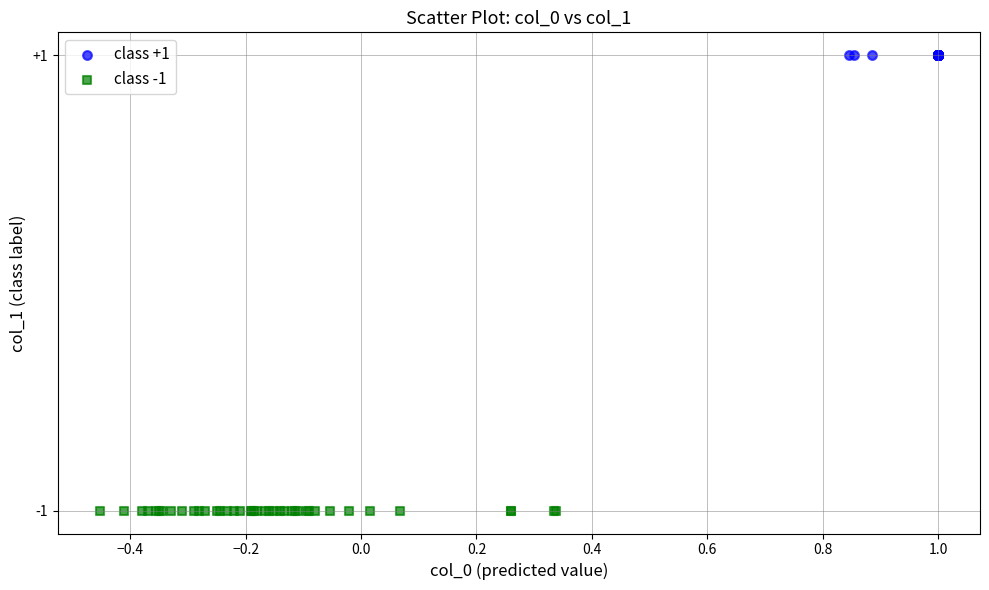

Which series contains the lowest Y value?

class -1